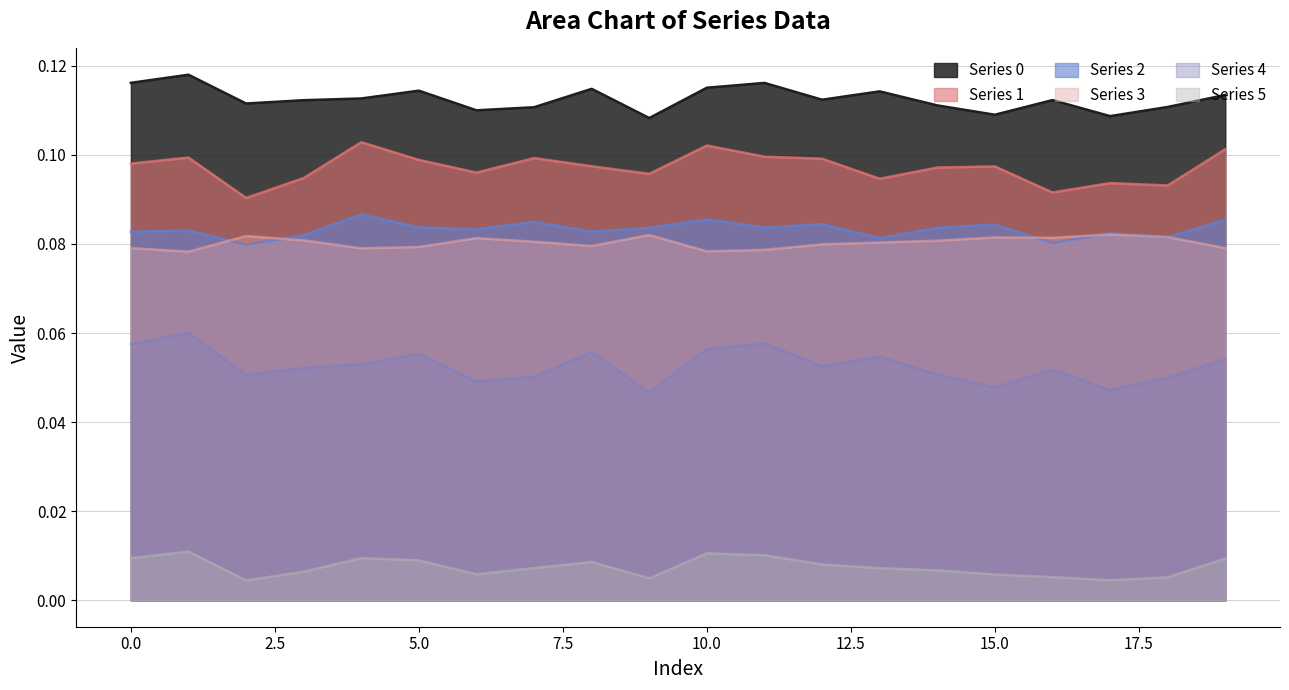

At which category does 5 reach its first local peak?

1